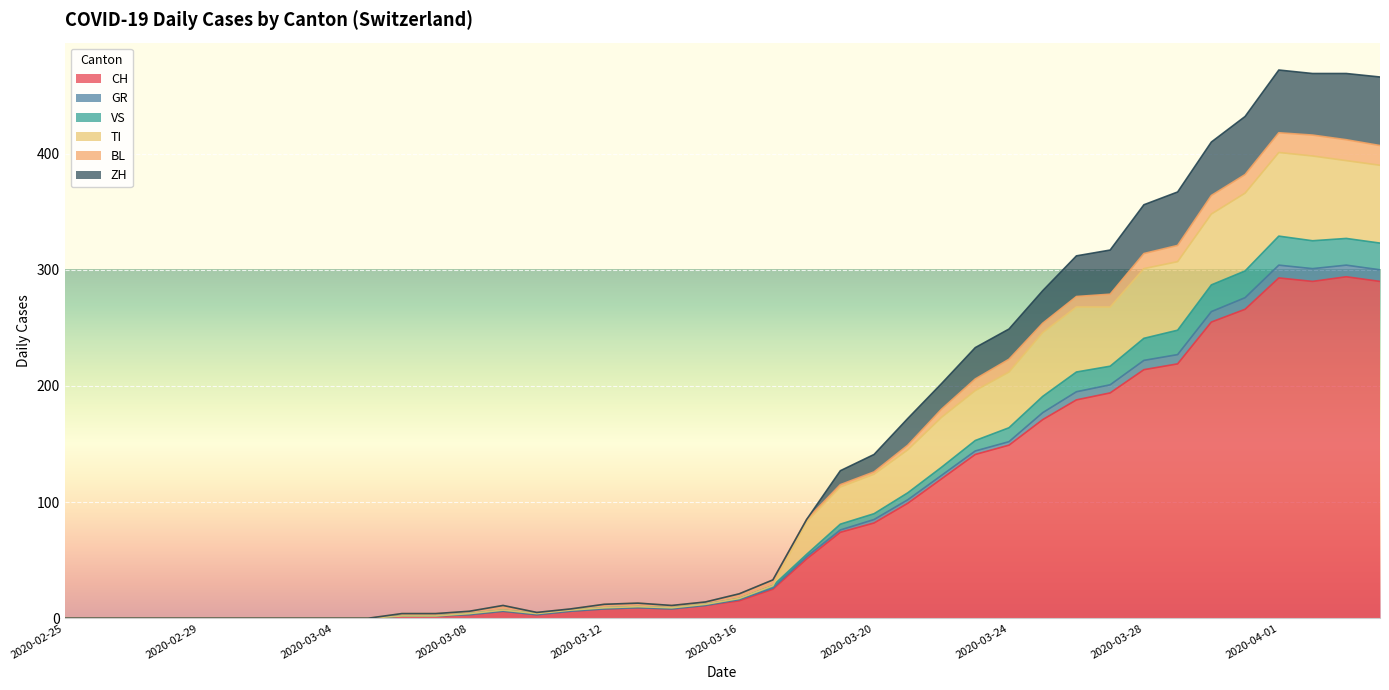

What is the label of the 18th point from the left?

2020-03-13